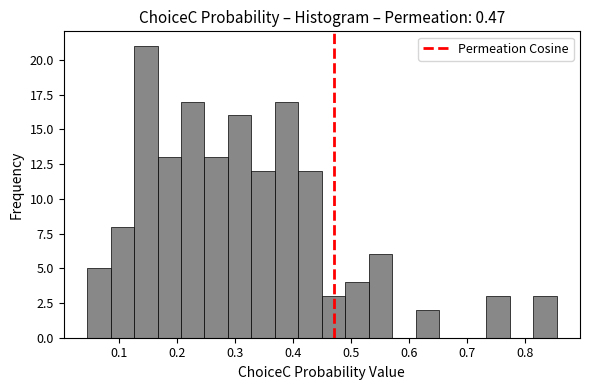

Reading left to right, list every bar in this chart as the range it spans on the x-axis followed by its height. Neither the bar edges nor the heights are printed on the chart, so give them approximately, as read against the axes.

0.04 to 0.08: 5
0.08 to 0.13: 8
0.13 to 0.17: 21
0.17 to 0.21: 13
0.21 to 0.25: 17
0.25 to 0.29: 13
0.29 to 0.33: 16
0.33 to 0.37: 12
0.37 to 0.41: 17
0.41 to 0.45: 12
0.45 to 0.49: 3
0.49 to 0.53: 4
0.53 to 0.57: 6
0.57 to 0.61: 0
0.61 to 0.65: 2
0.65 to 0.69: 0
0.69 to 0.73: 0
0.73 to 0.77: 3
0.77 to 0.81: 0
0.81 to 0.85: 3